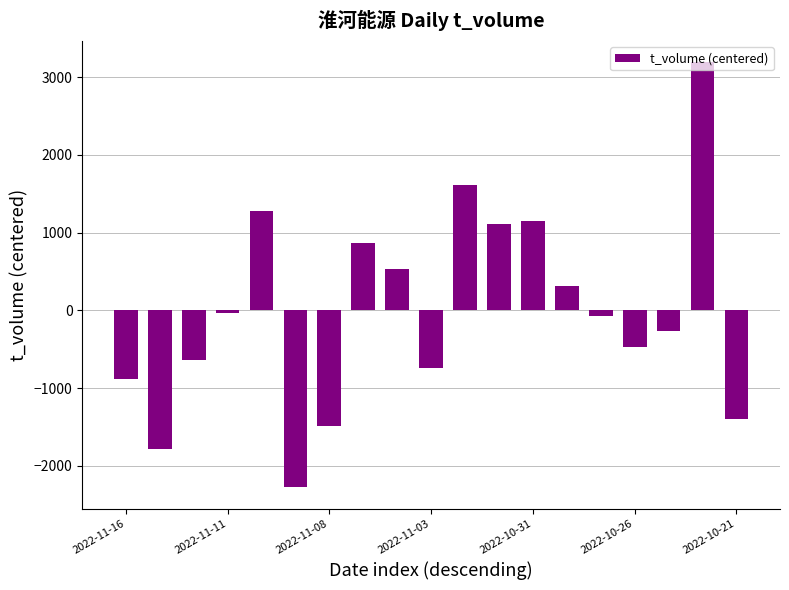

Count the number of data series in this chart.

1